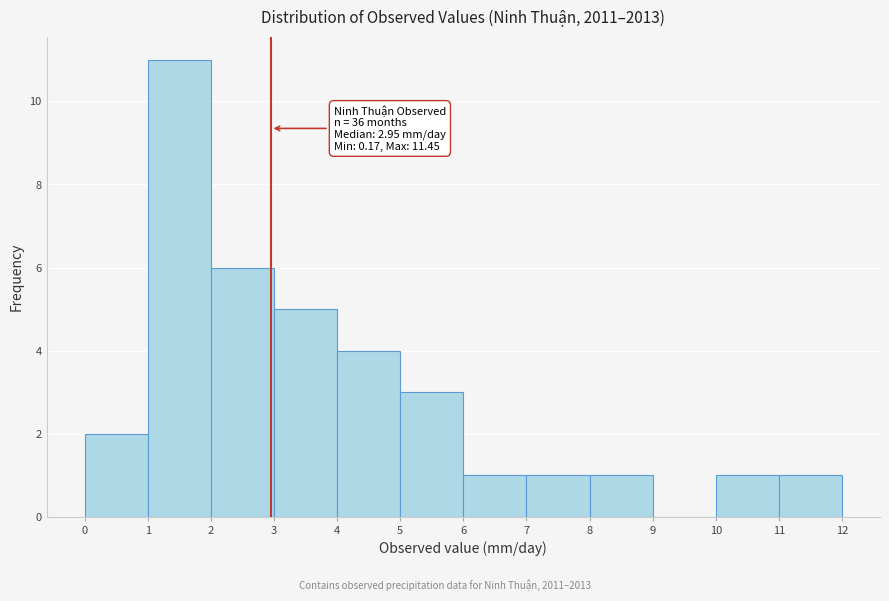

Which range on the x-axis has the tallest bar?

1 to 2